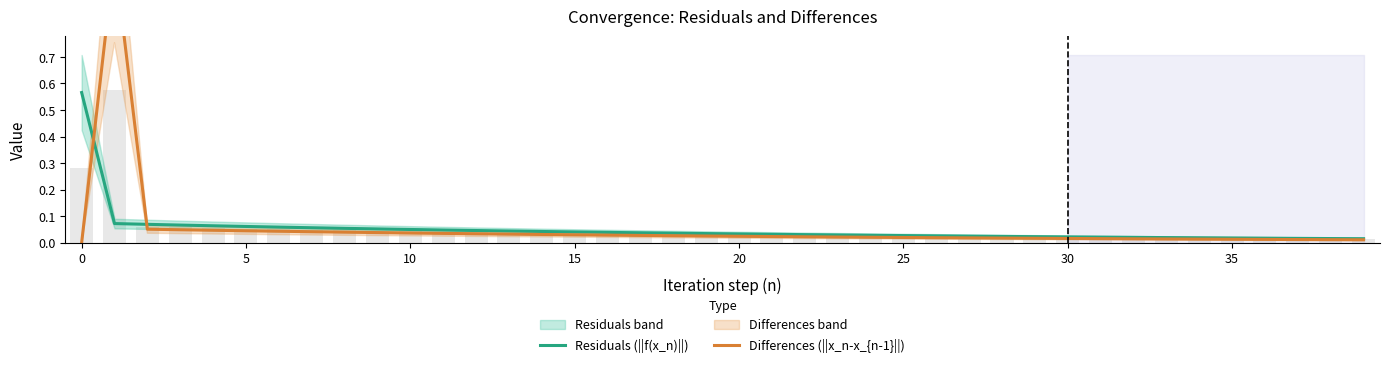

How many groups of bars are there?

40